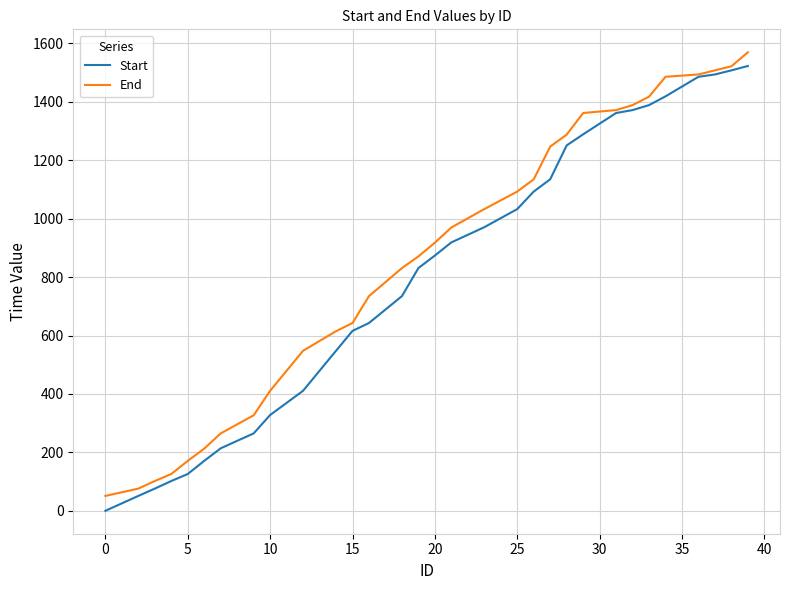

What is the lowest value of the End series?

51